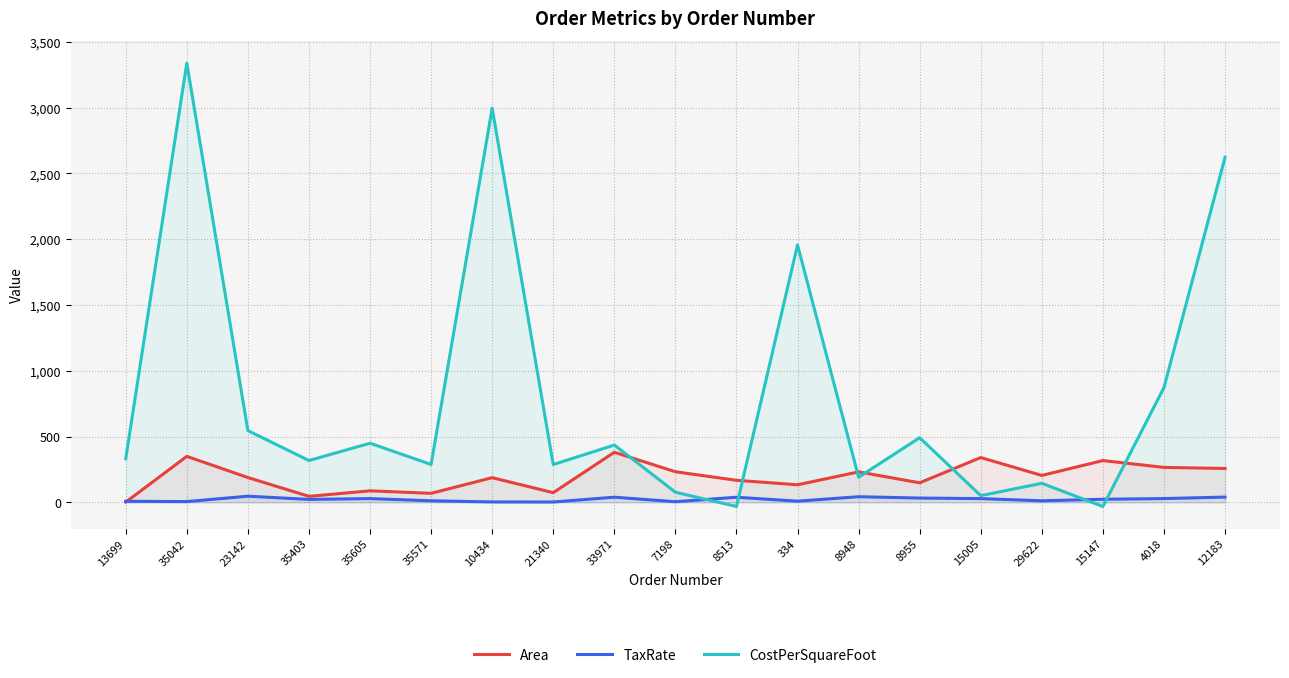

What is the greatest value displayed?

3338.7